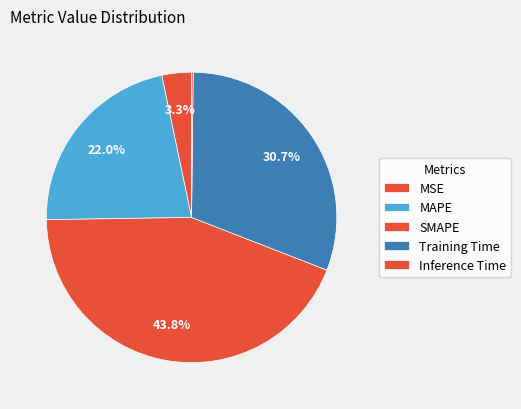

To the nearest percent, what is the combined percentage of Training Time and MSE?

34%